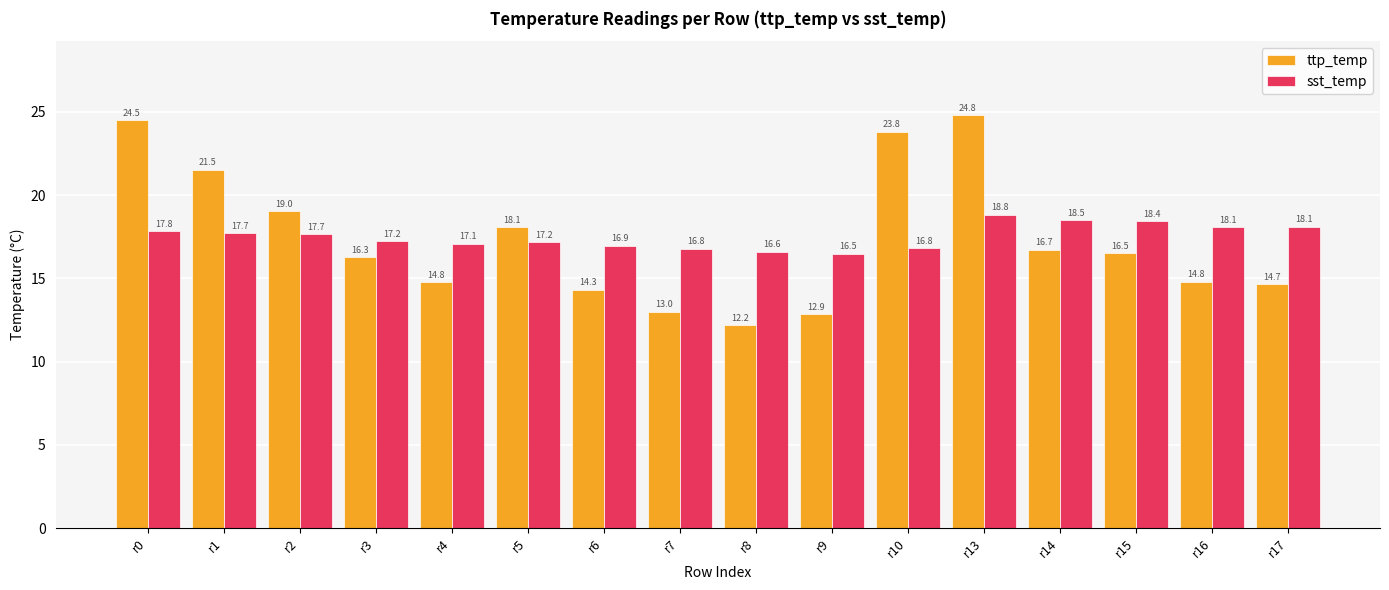

Between r3 and r17, which series saw the biggest shift?

ttp_temp